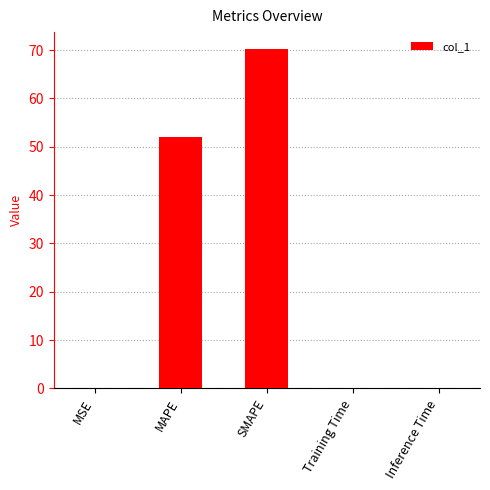

Which has a higher value, MAPE or SMAPE?

SMAPE